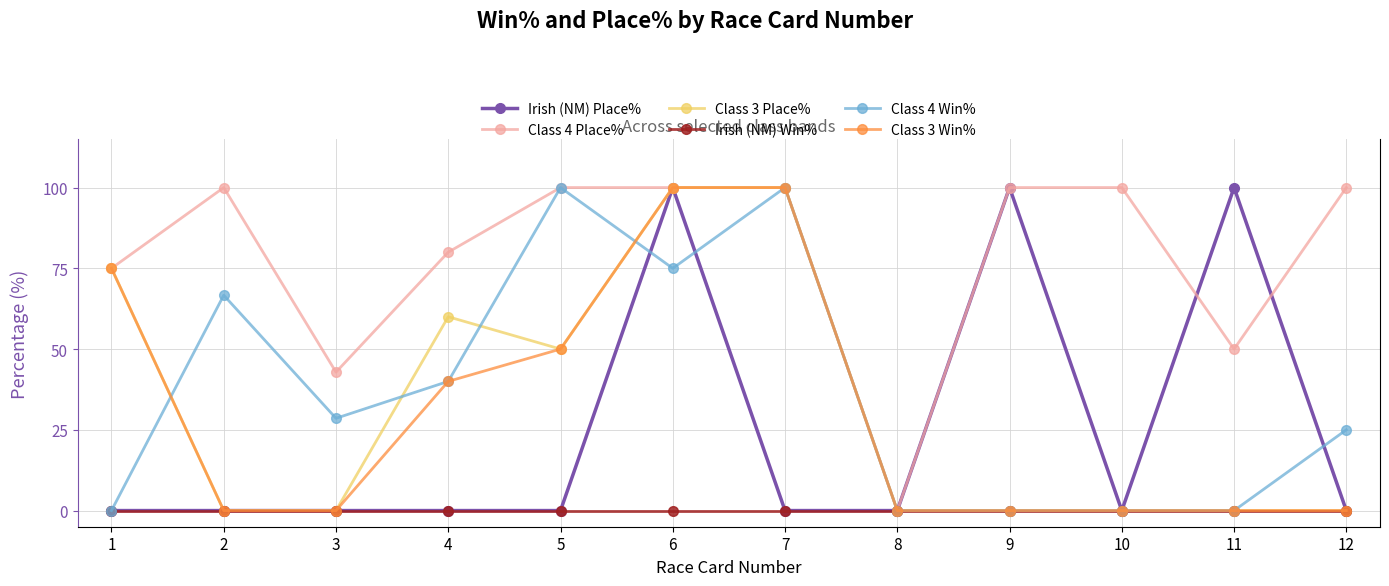

Between 2 and 9, which series saw the biggest shift?

Irish (NM) Place%